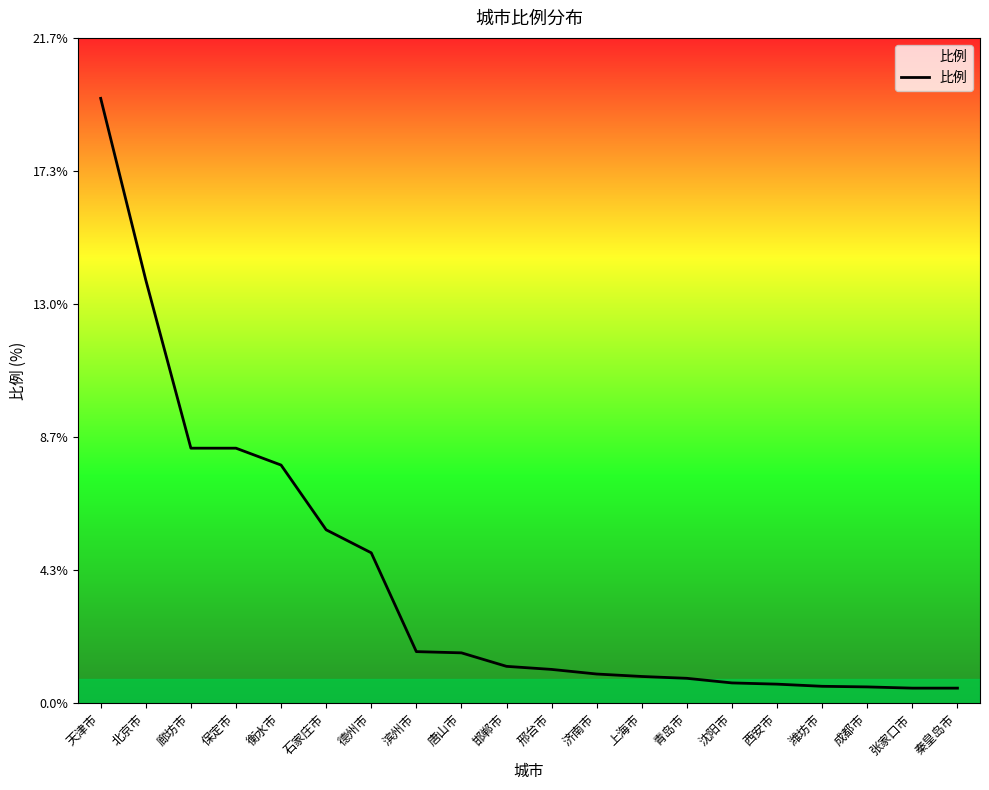

What is the difference between the second highest and minimum values?

13.3